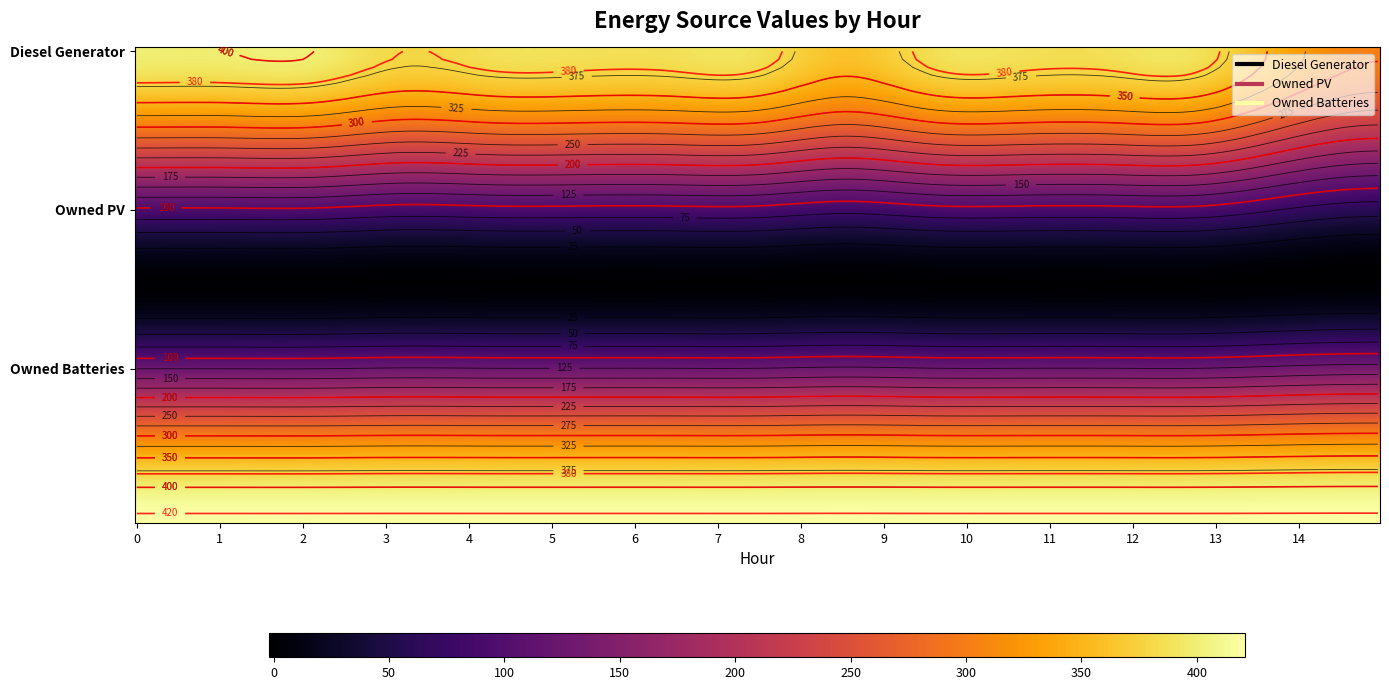

What is the maximum value for Diesel Generator?

400